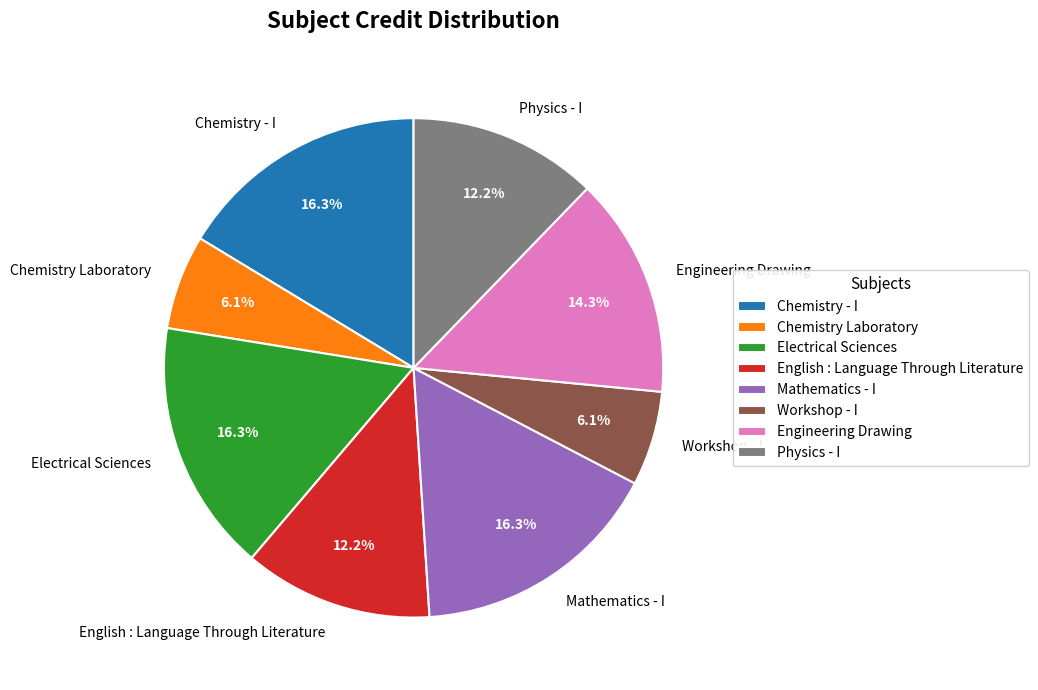

Is the sum of English : Language Through Literature and Mathematics - I greater than half?

No